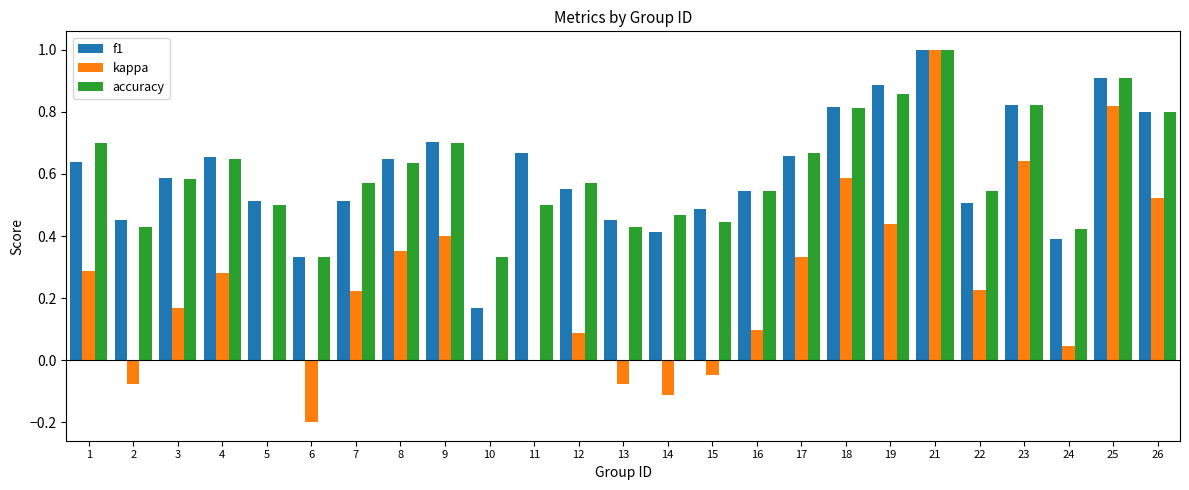

Which series changed the most between 8 and 24?

kappa